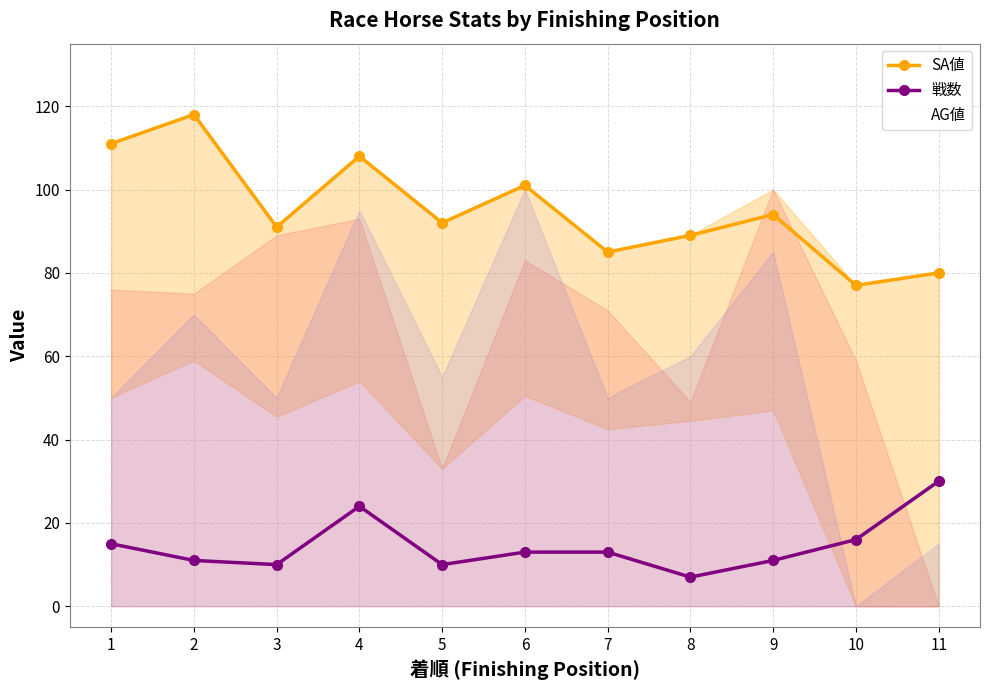

How many data points does each series have?

11